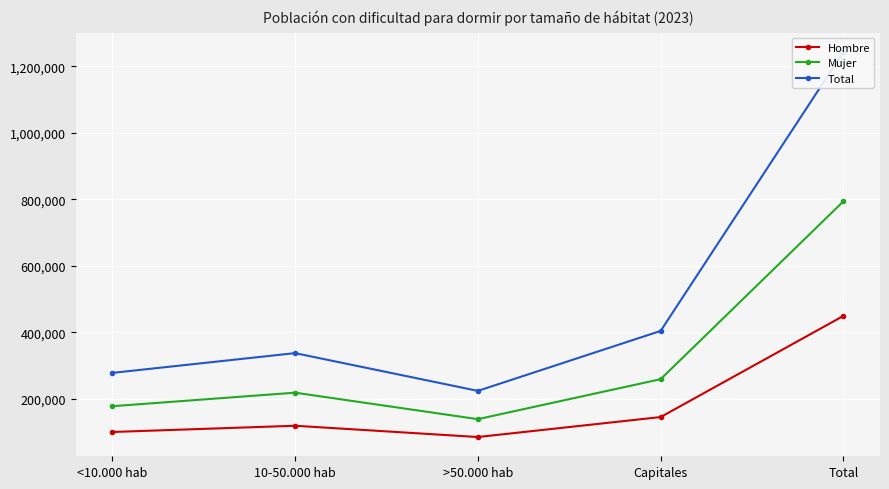

How many values in the Mujer series are below 218447?

2